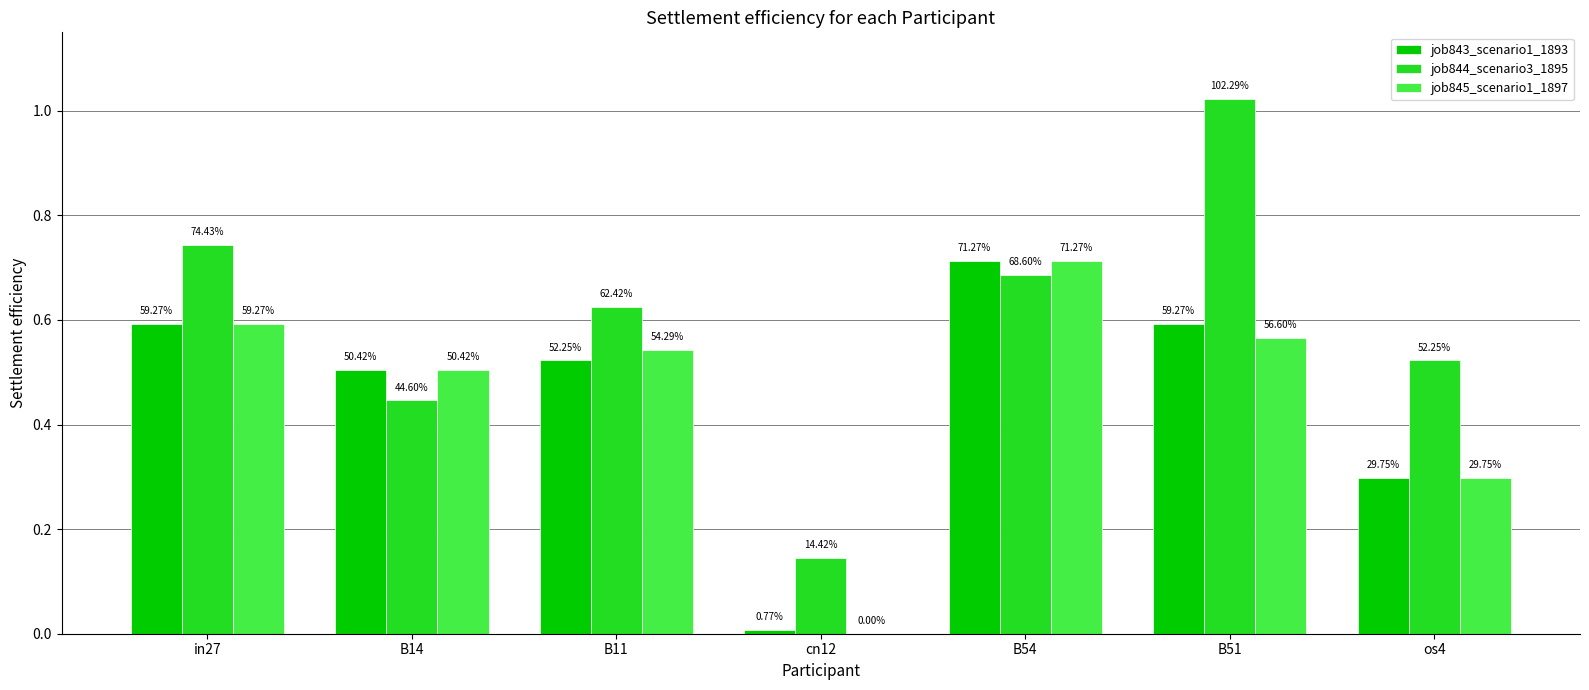

What is the maximum value shown in the chart?

1.0